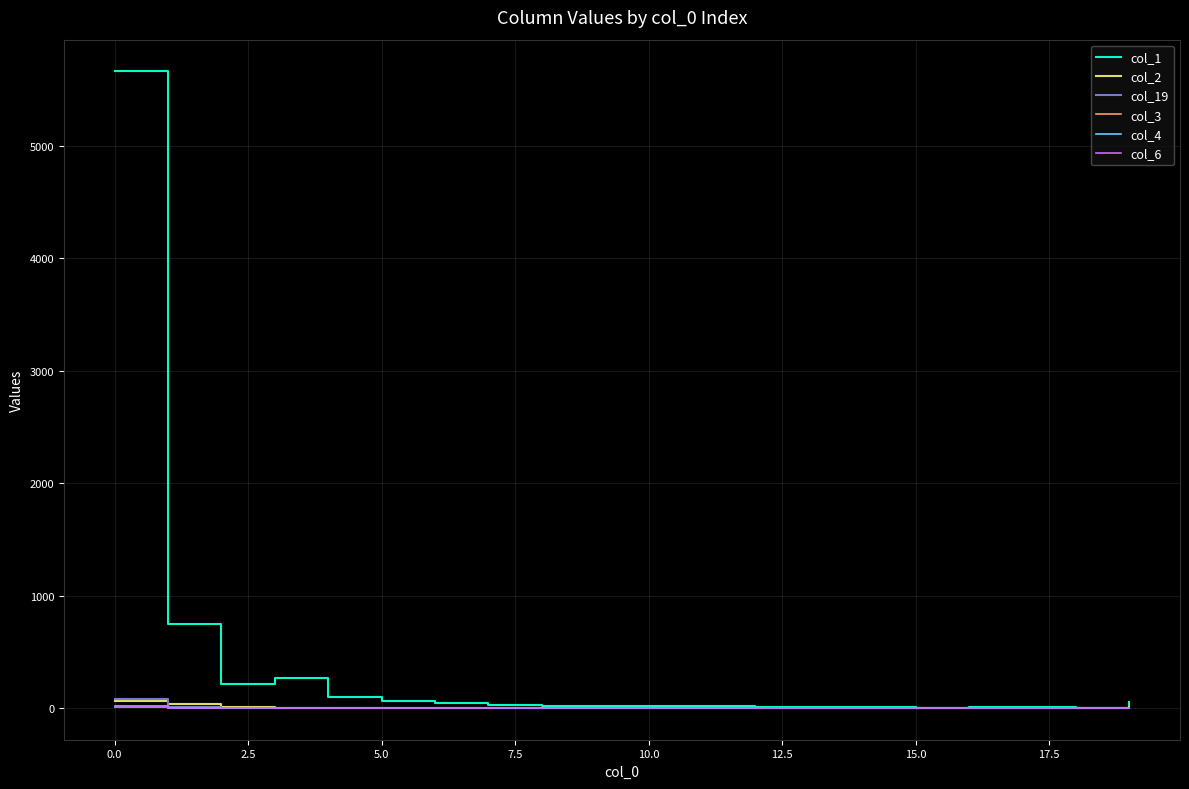

Which series has the largest total across all categories?

col_1